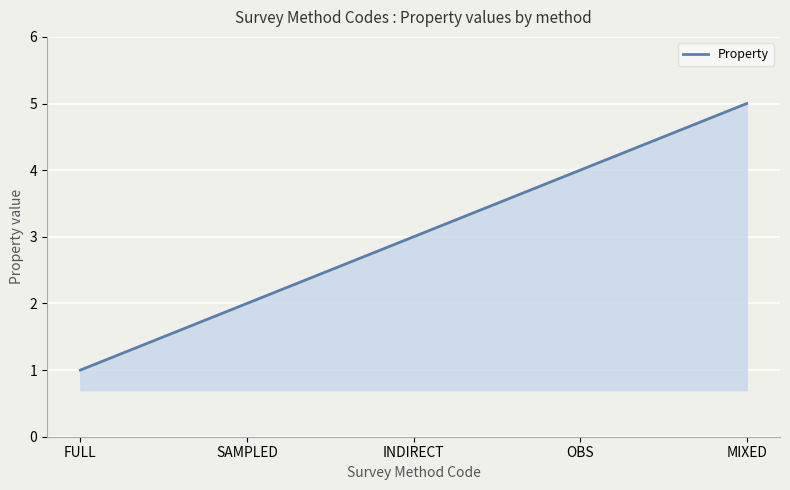

What is the maximum value shown in the chart?

5.0